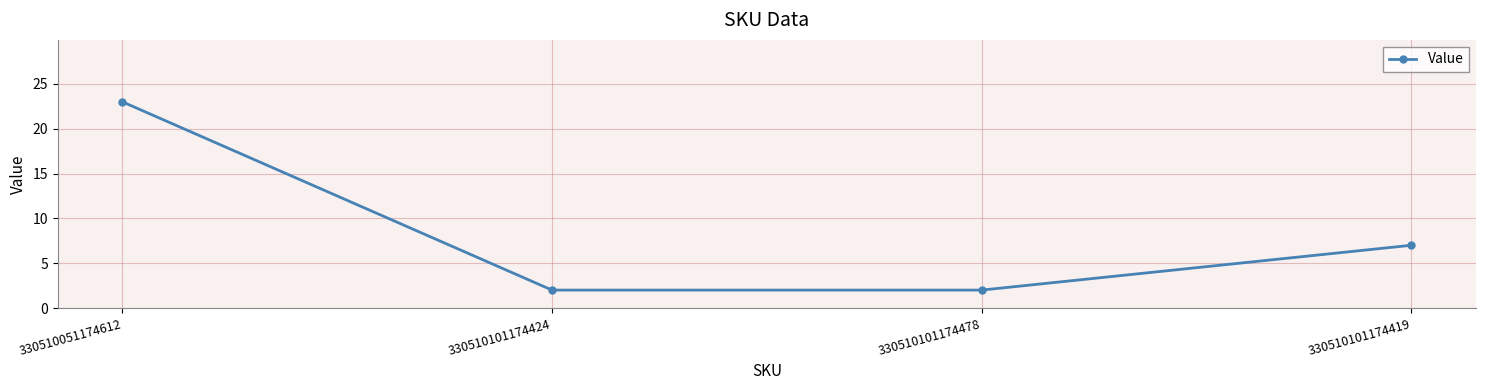

What position from the left is 330510101174424?

2